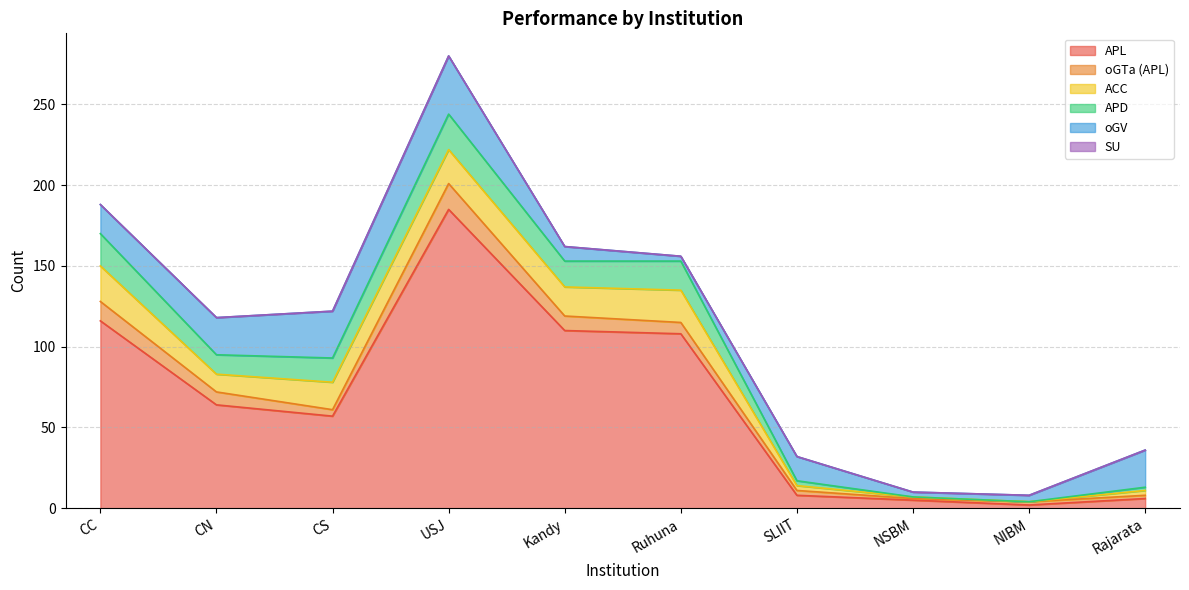

True or false: SU and oGTa (APL) intersect in this chart.

False